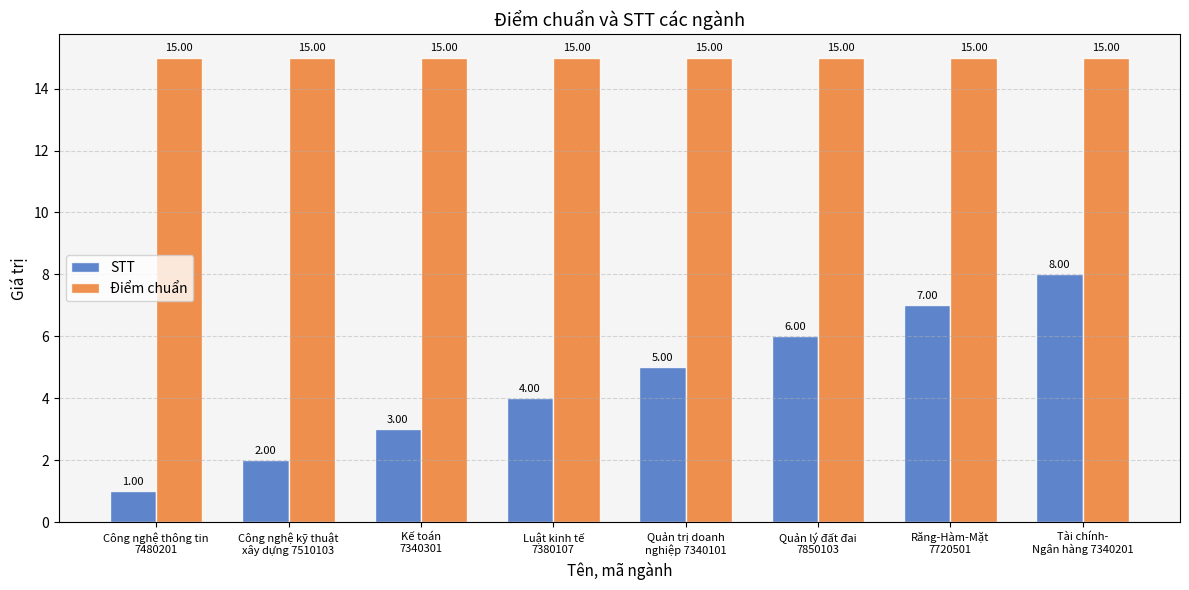

Which series has the widest spread of values?

STT